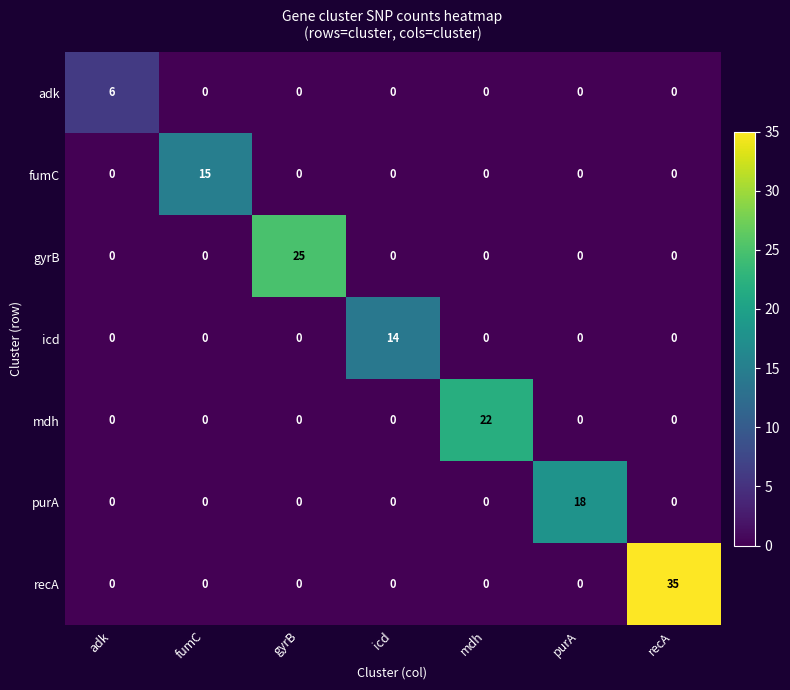

How many data points does each series have?

7